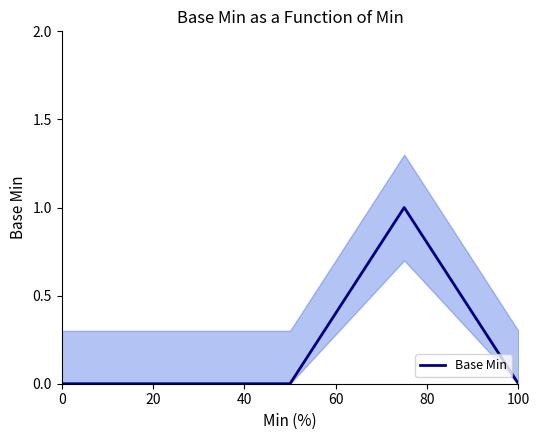

True or false: Base Min has a value of 0 at 100.

True